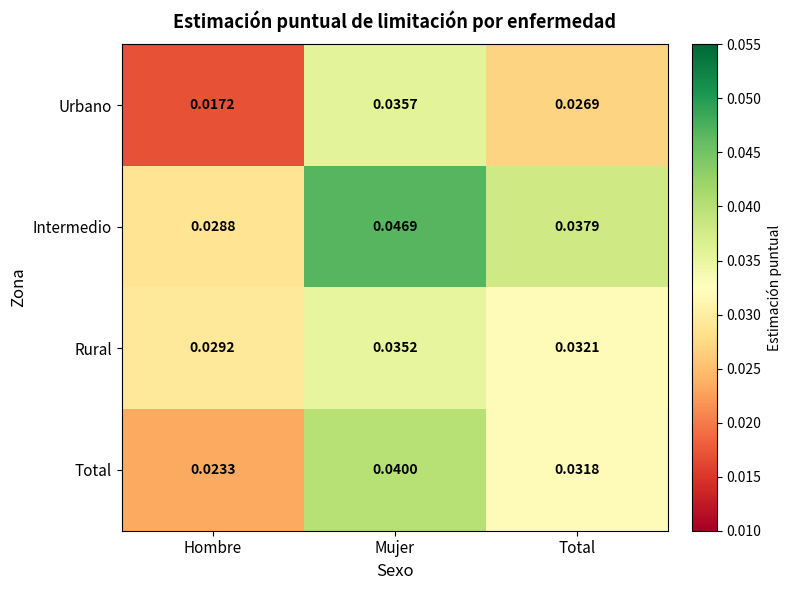

Where is Total nearest to the value 0?

Hombre